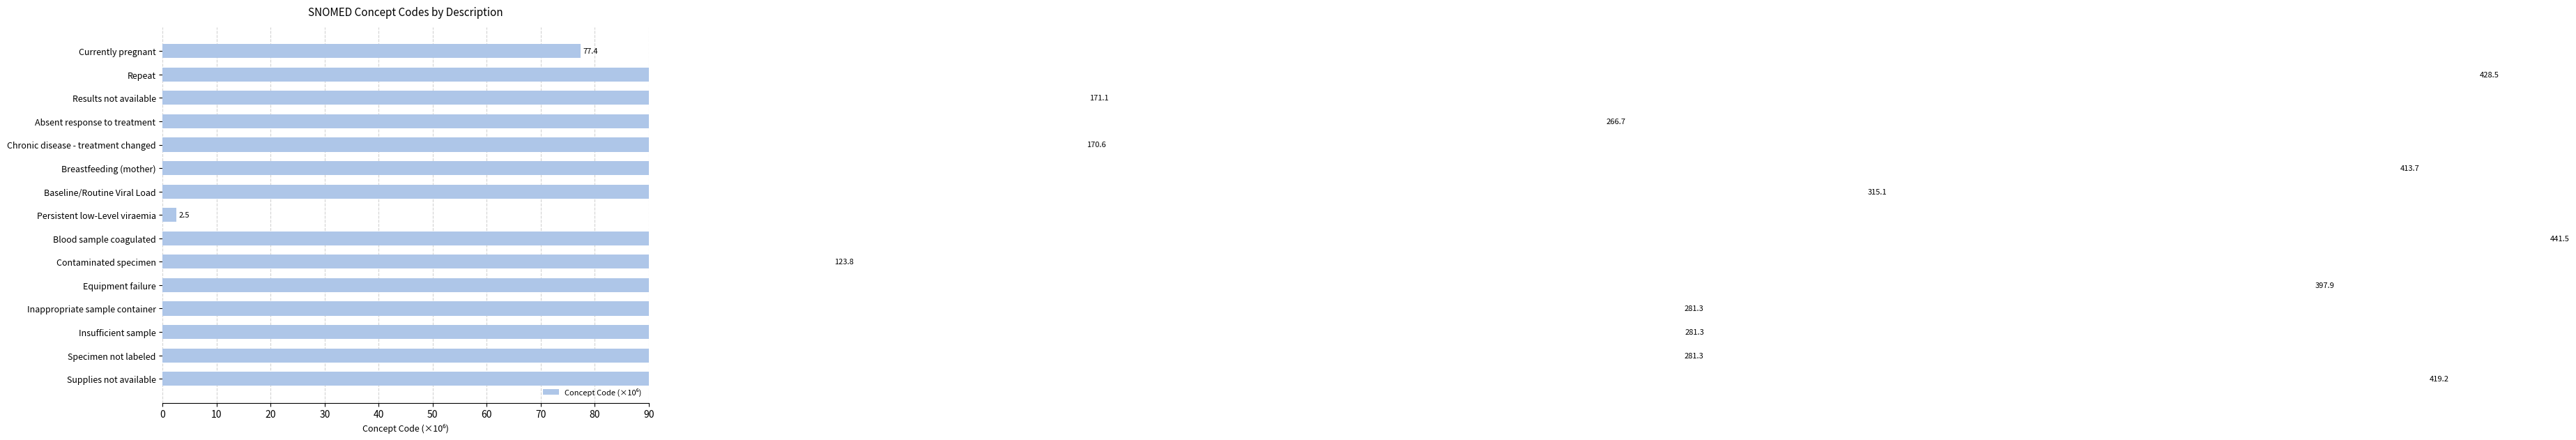

What is the change in value from 90 to 10?

+274.1